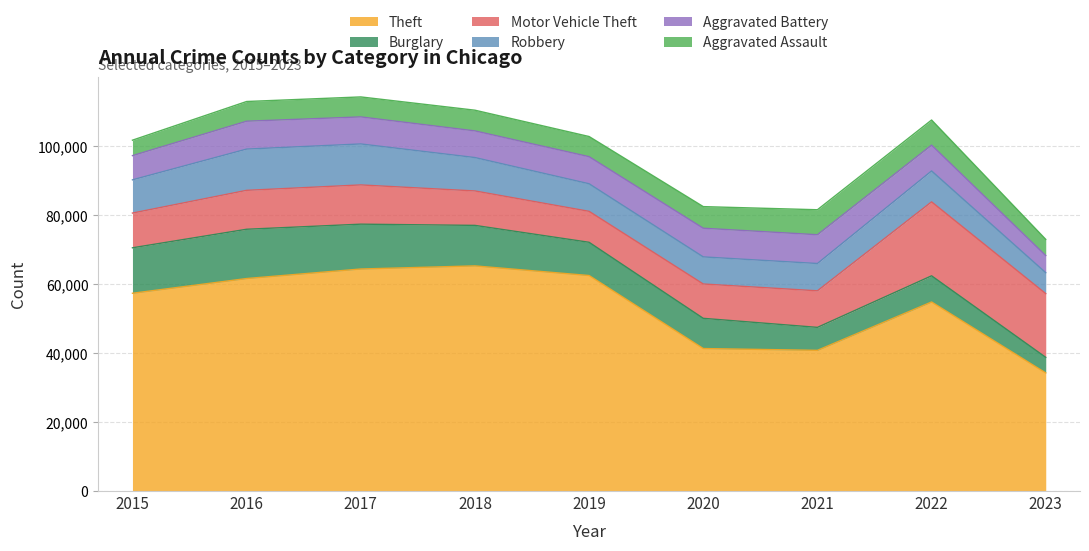

What is the value of the Aggravated Battery point at the 7th from the left?

8346